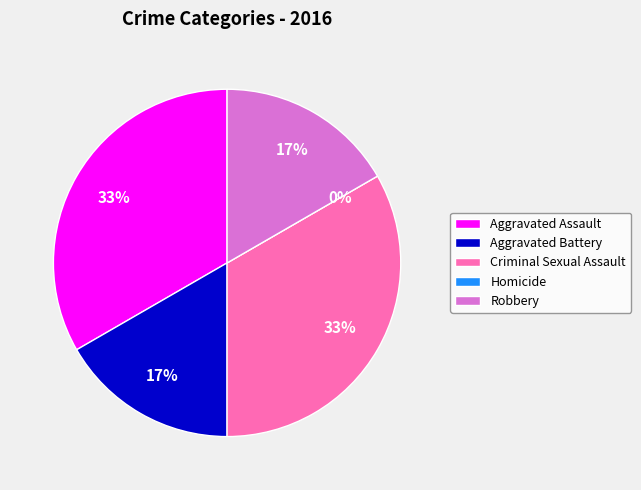

What percentage is NOT represented by Homicide?

100.0%